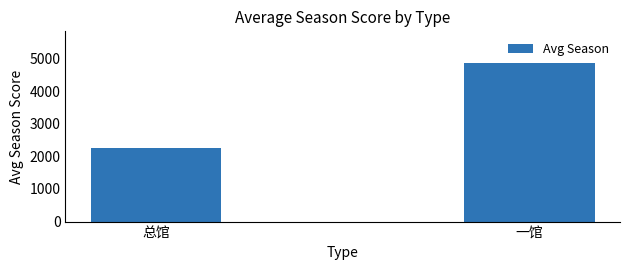

Reading left to right, list all the values displayed in this chart.

2251.6	4863.2